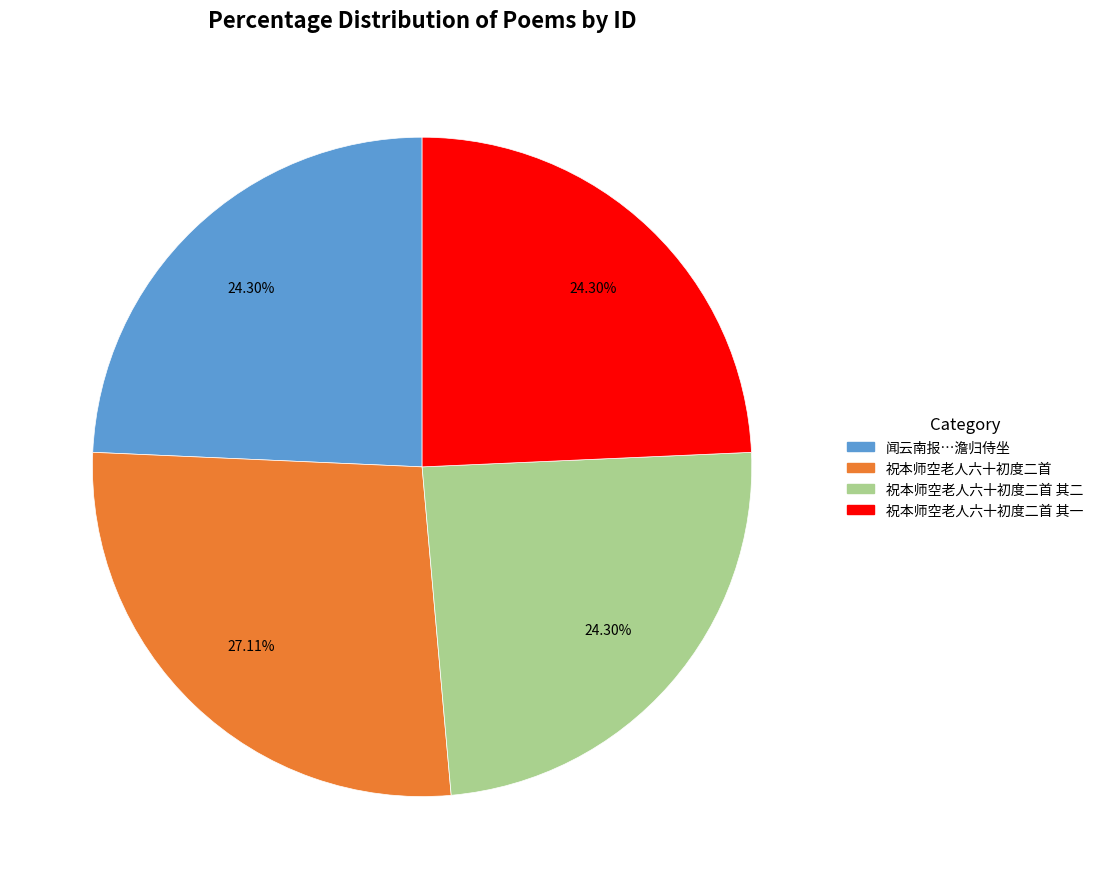

Is there a majority slice in this chart?

No